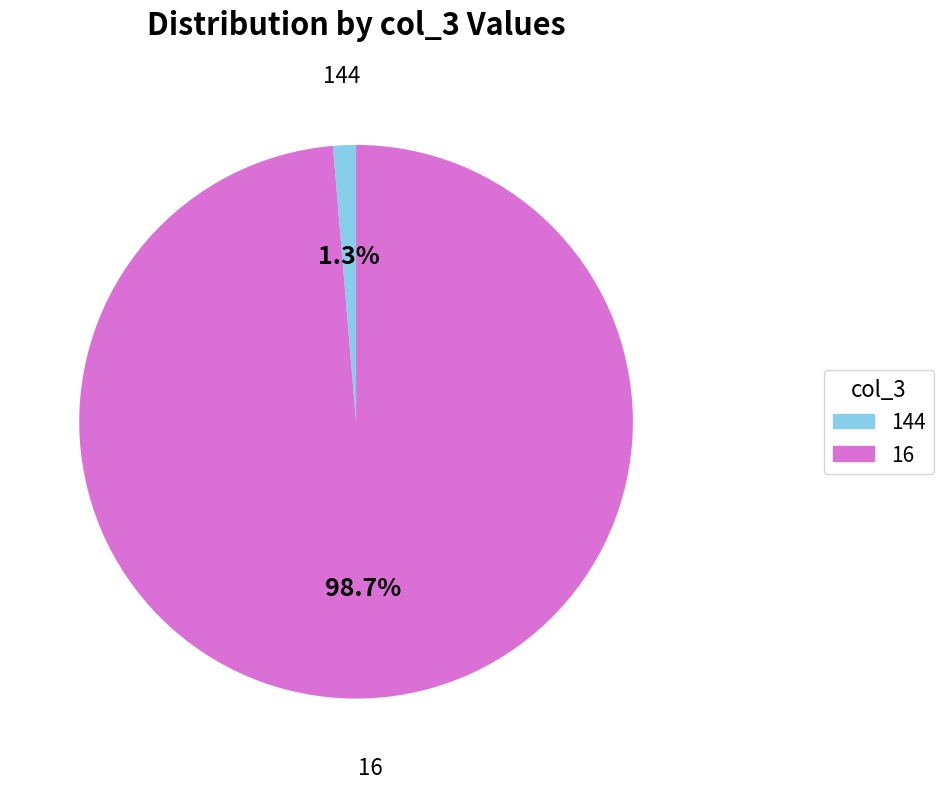

Is there any slice that represents more than half of the pie?

Yes